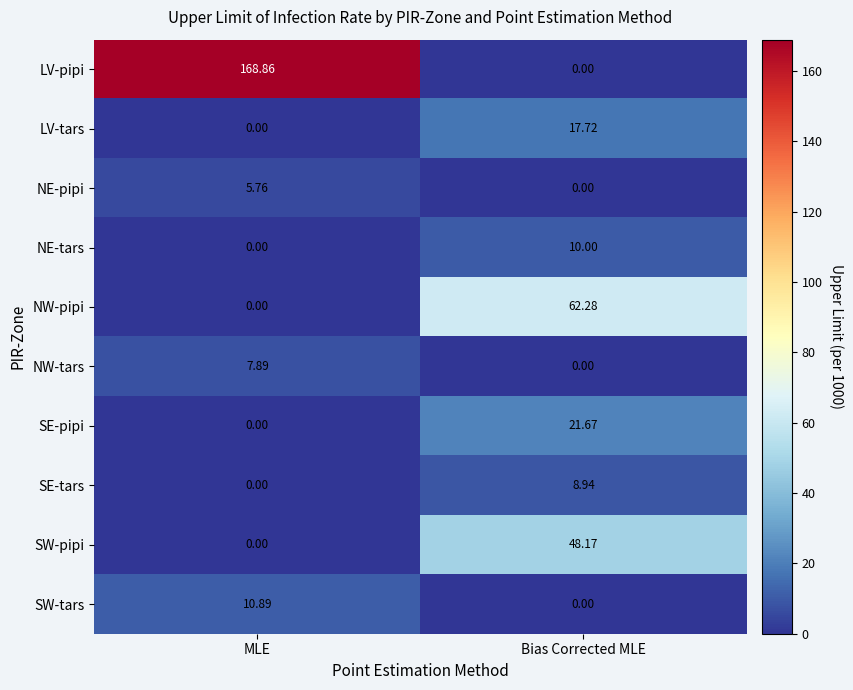

Where is NW-tars nearest to the value 3?

Bias Corrected MLE